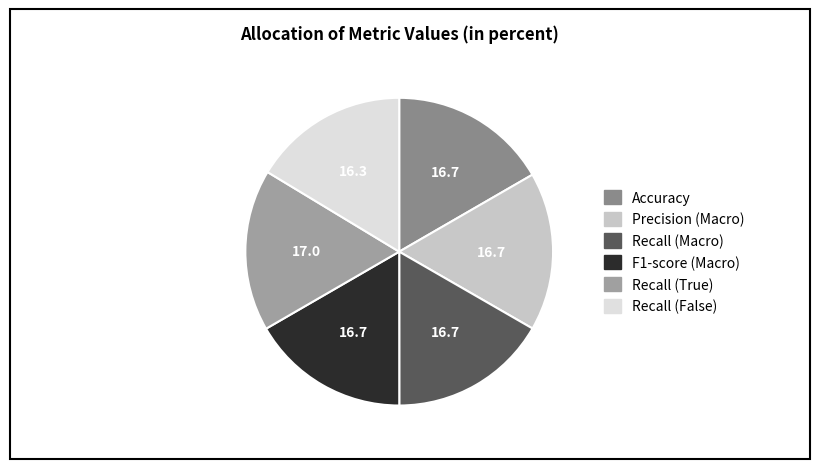

True or false: F1-score (Macro) accounts for 9% of the total.

False